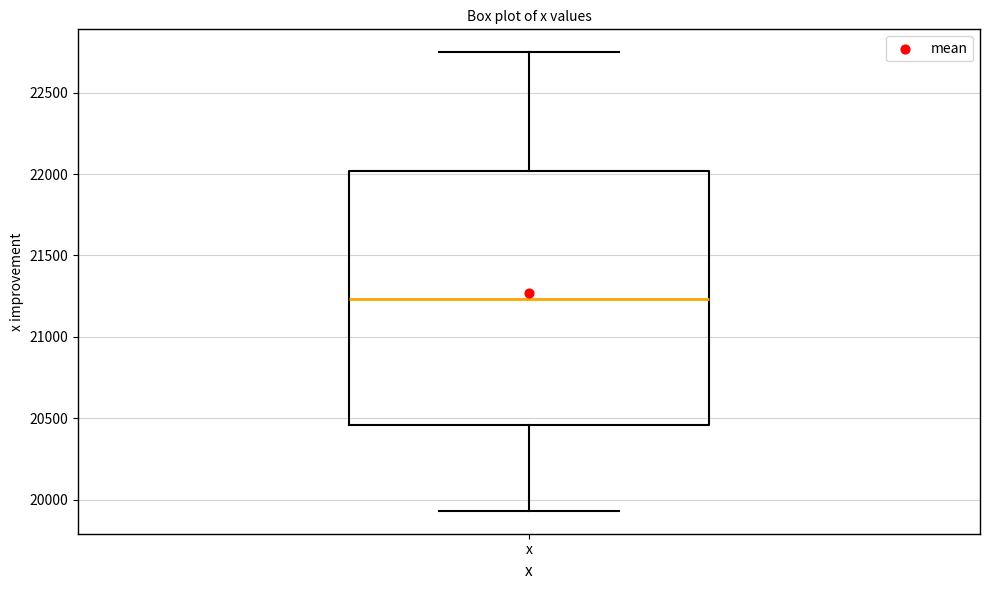

Transcribe this box plot: give where the median line is, the range the box spans, and where the two whiskers end, as read against the y-axis. The values are not printed on the chart, so give them approximately, as read against the axis.

median 21250, box 20450 to 22000, whiskers 19950 to 22750